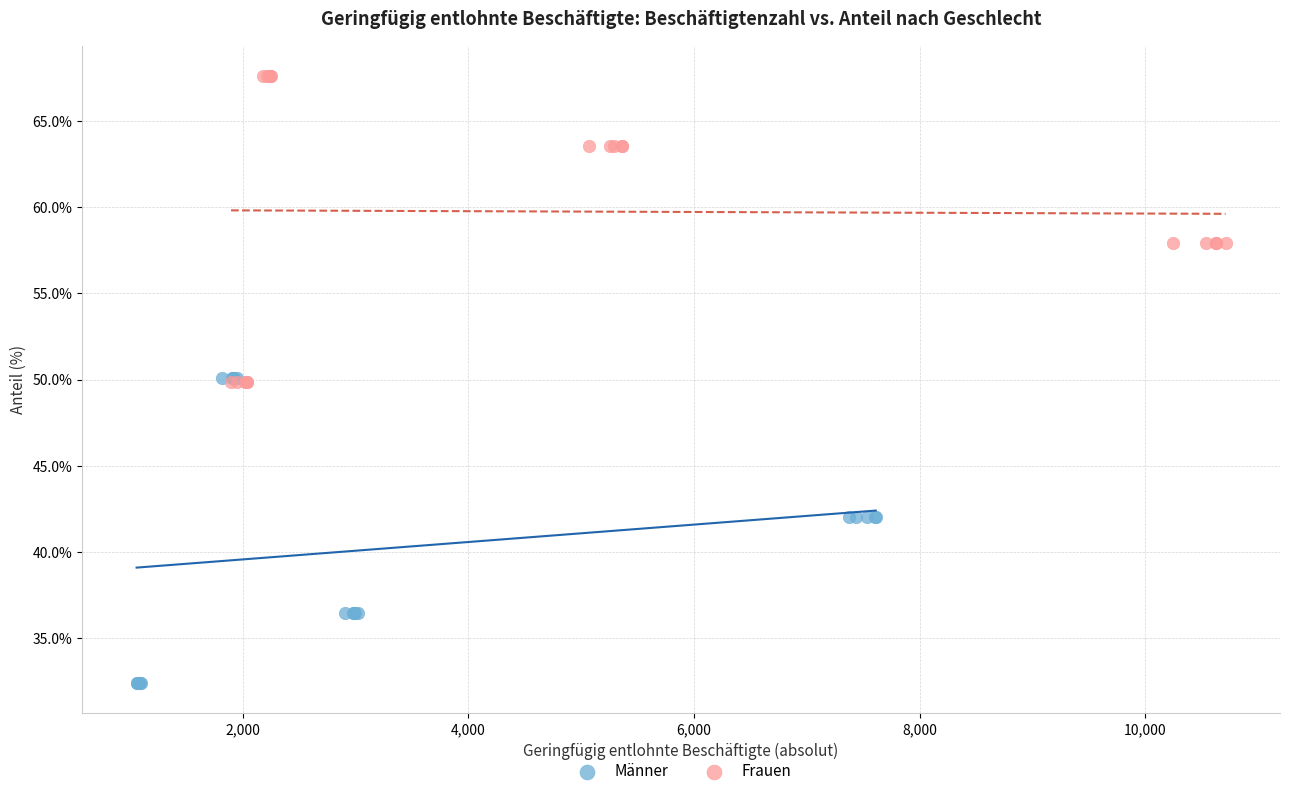

Which series contains the highest Y value?

Frauen